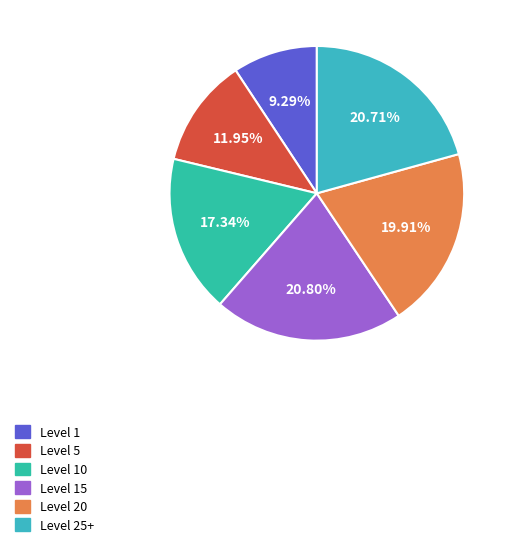

Is there a majority slice in this chart?

No